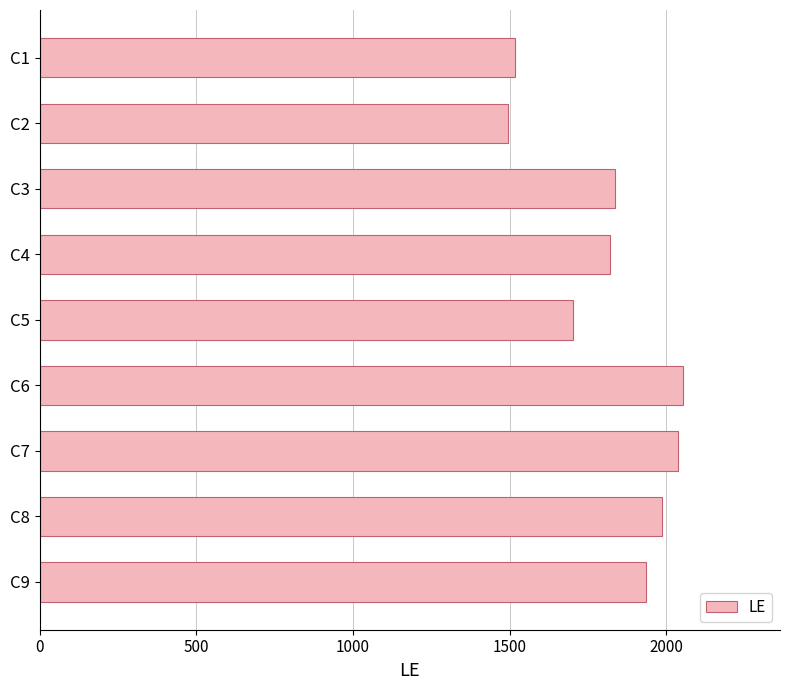

Reading top to bottom, extract all data points from this chart.

C1=1517	C2=1495	C3=1836	C4=1822	C5=1703	C6=2055	C7=2037	C8=1988	C9=1937